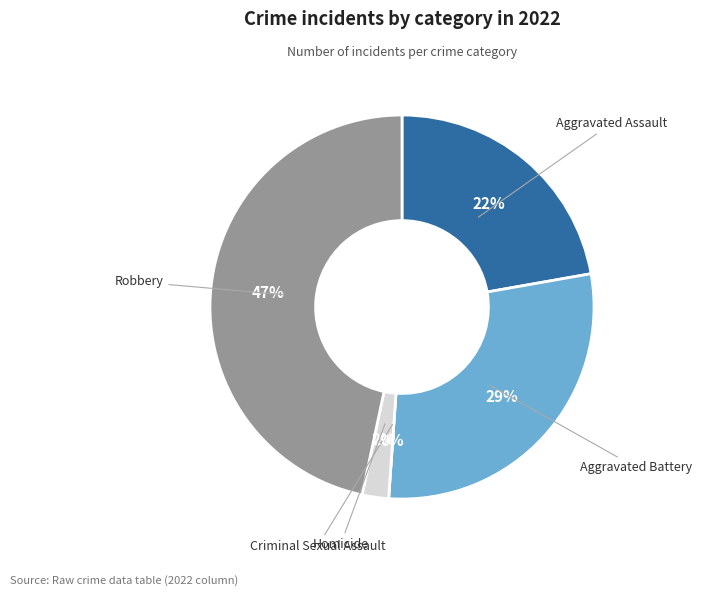

What is the total percentage of Aggravated Assault and Homicide?

24.4%